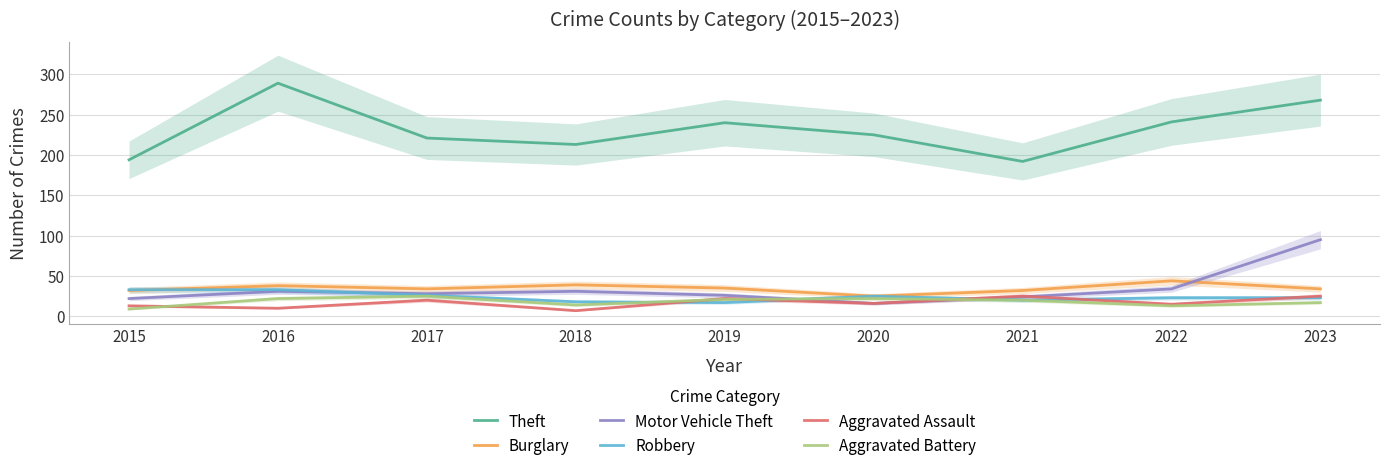

Where is Motor Vehicle Theft nearest to the value 55?

2022